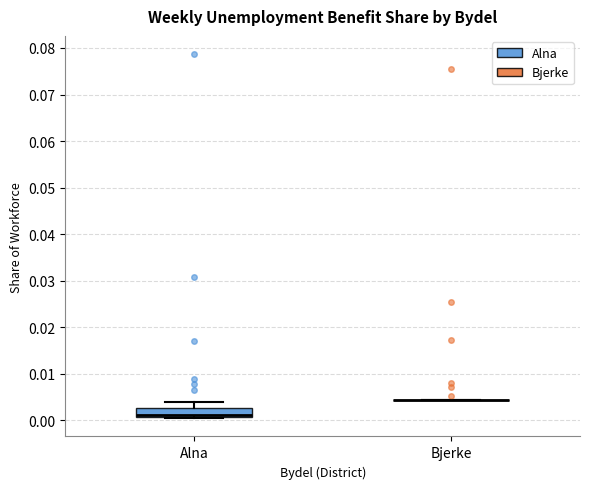

Reading left to right, transcribe this box plot: for each box, give where its median line is, the range the box spans, and where its two whiskers end, as read against the y-axis. The values are not printed on the chart, so give them approximately, as read against the axis.

Alna: median 0.001 (drawn on the box's lower edge), box 0.001 to 0.003, whiskers 0.000 to 0.004
Bjerke: box collapsed to a line at 0.004, whiskers 0.004 to 0.004